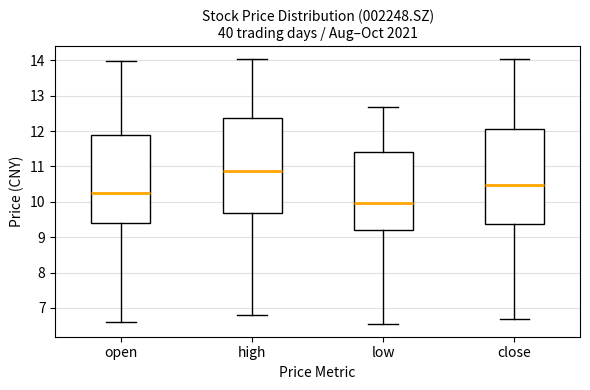

Reading left to right, transcribe this box plot: for each box, give where its median line is, the range the box spans, and where its two whiskers end, as read against the y-axis. The values are not printed on the chart, so give them approximately, as read against the axis.

open: median 10.3, box 9.4 to 11.9, whiskers 6.6 to 14.0
high: median 10.9, box 9.7 to 12.4, whiskers 6.8 to 14.0
low: median 10.0, box 9.2 to 11.4, whiskers 6.6 to 12.7
close: median 10.5, box 9.4 to 12.0, whiskers 6.7 to 14.0